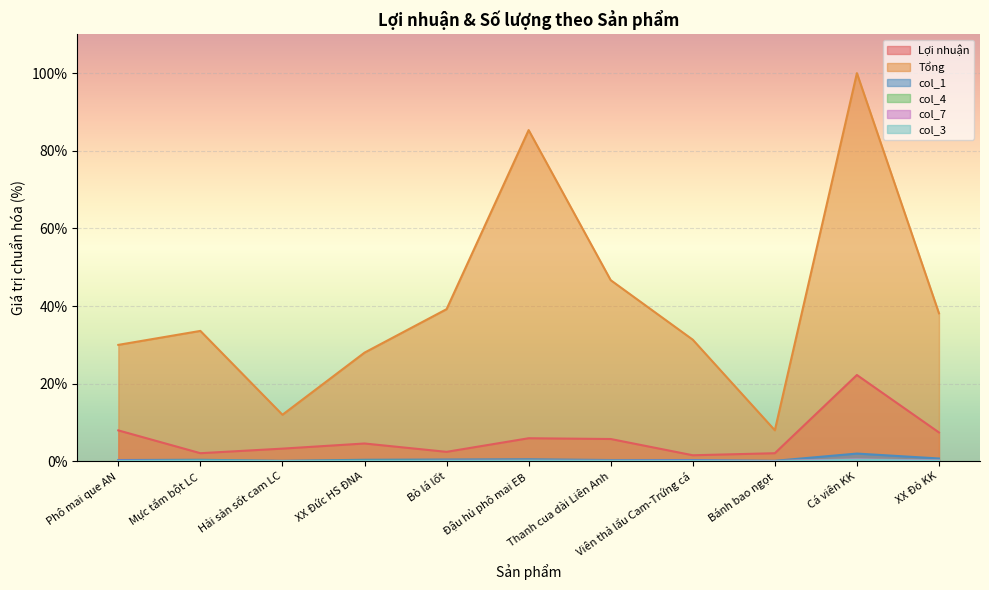

The col_1 series shows 0.5 at Bò lá lốt. True or false?

True